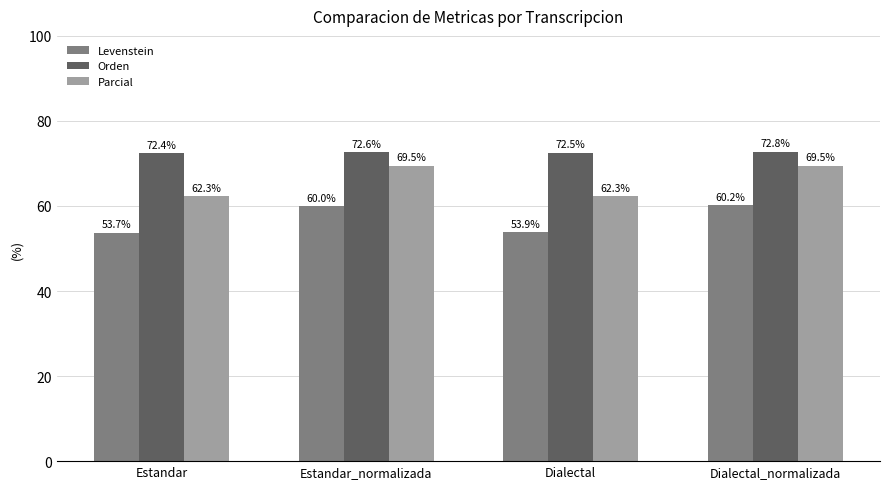

What is the label of the 4th bar from the right?

Estandar